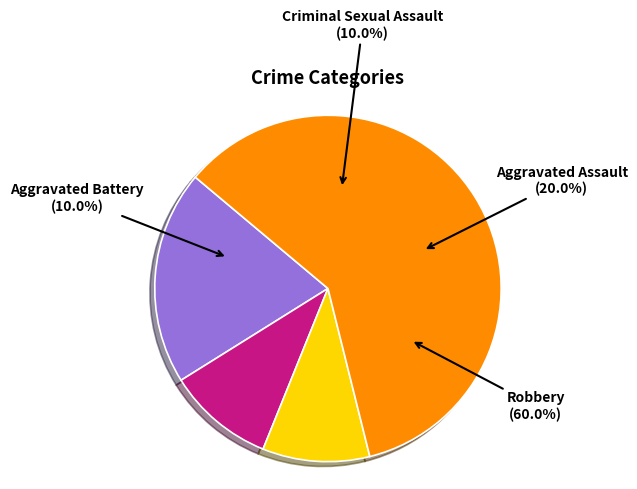

Rank the categories by value from highest to lowest.

Robbery, Aggravated Assault, Aggravated Battery, Criminal Sexual Assault